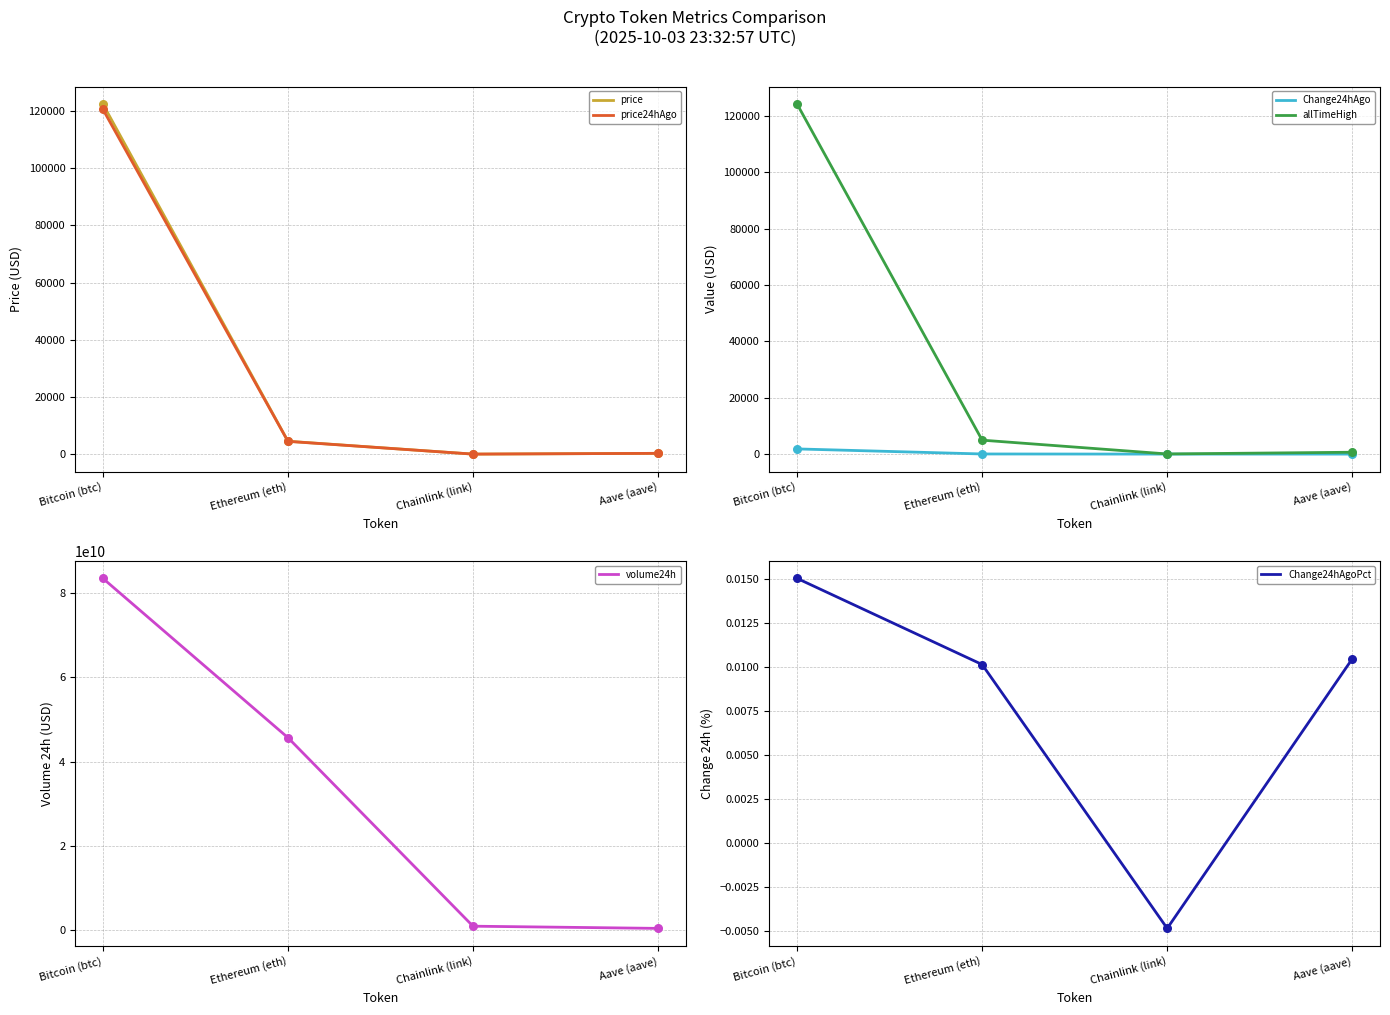

Which series reaches the maximum Y coordinate?

volume24h